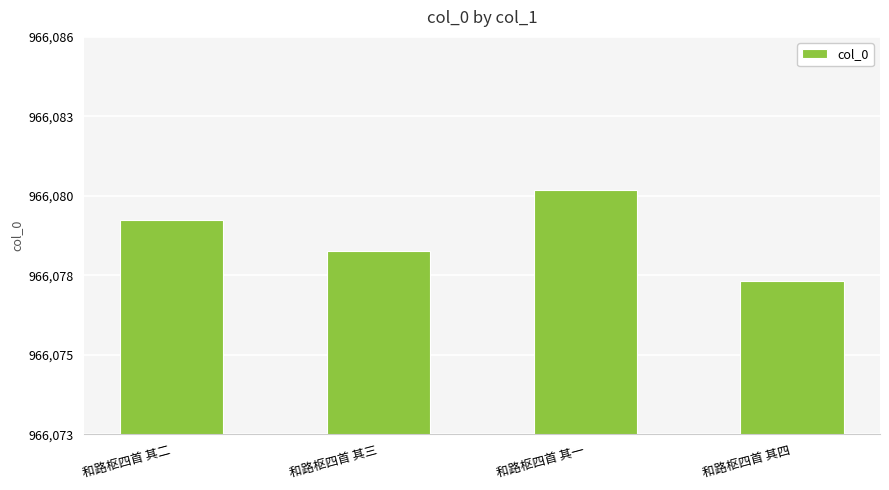

Does the chart contain any negative values?

No